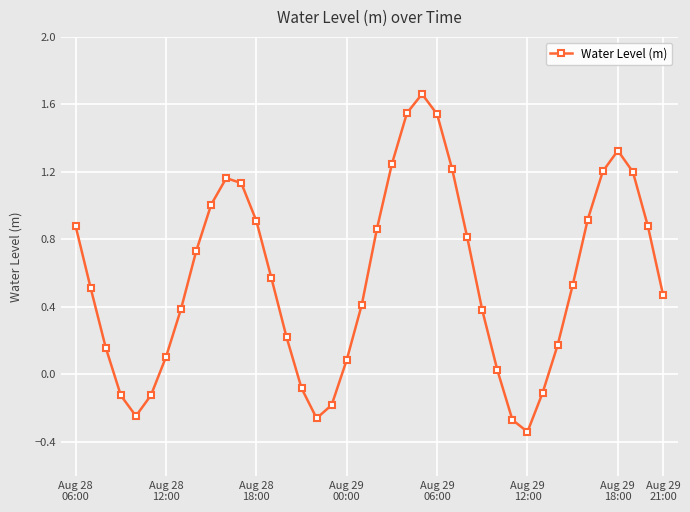

What is the value of the 7th point from the left?

0.1